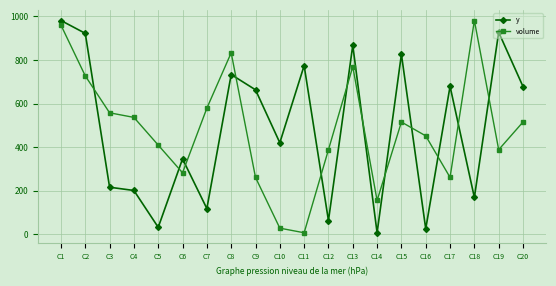

Which series ends up on top after the final intersection of volume and y?

y